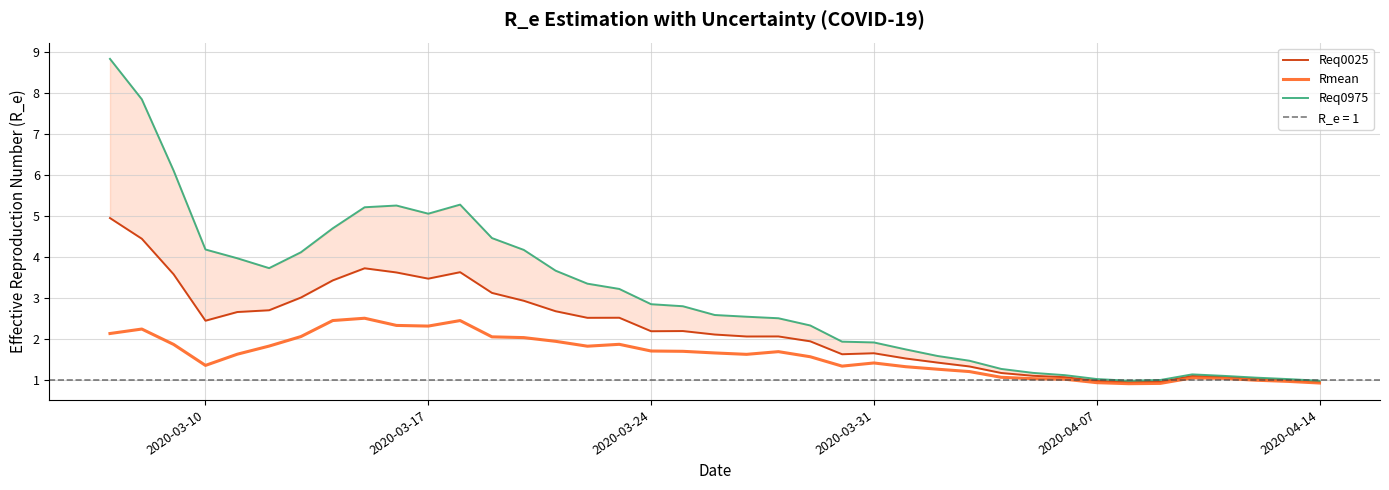

True or false: Rmean has more than 1 interior local peaks.

True